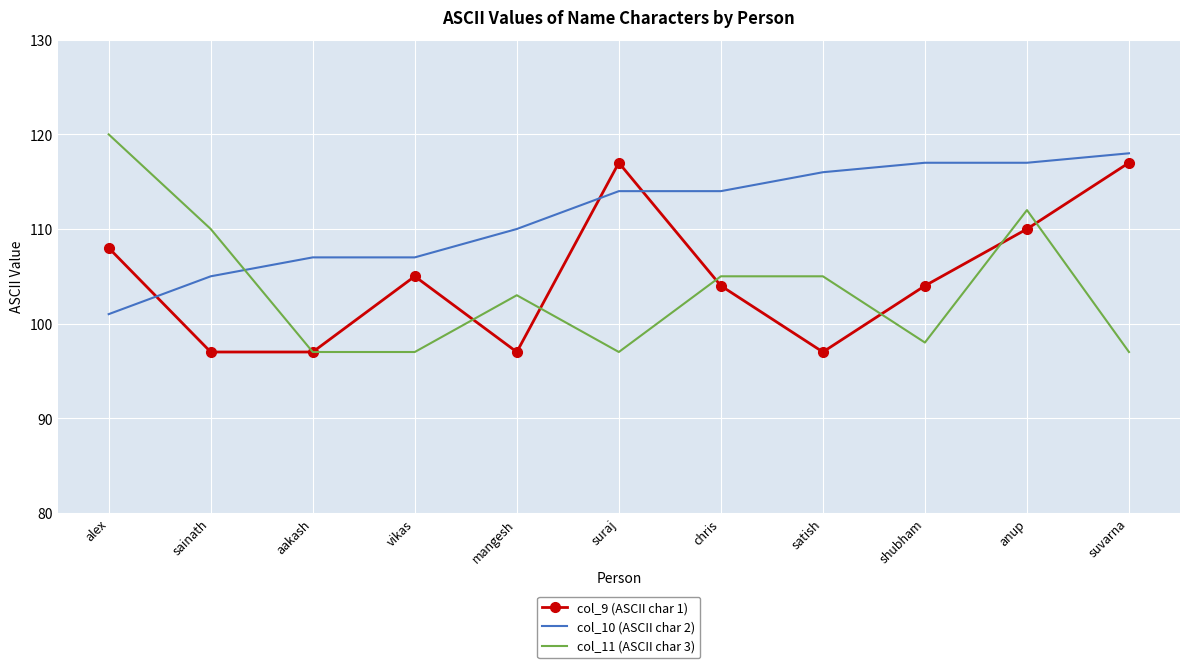

How many series are shown in this chart?

3